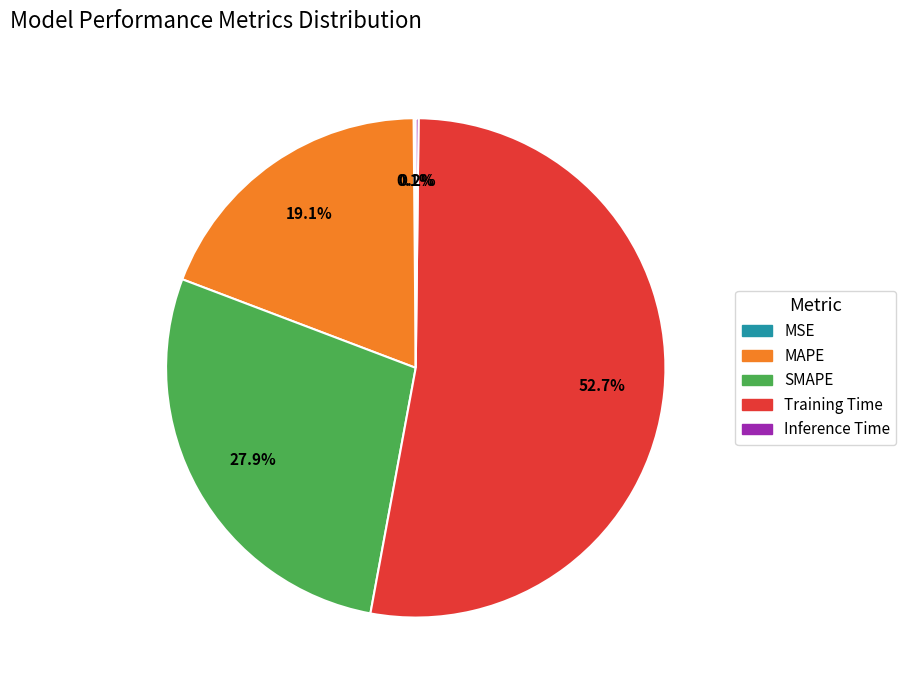

How much of the chart is everything except SMAPE?

72.1%